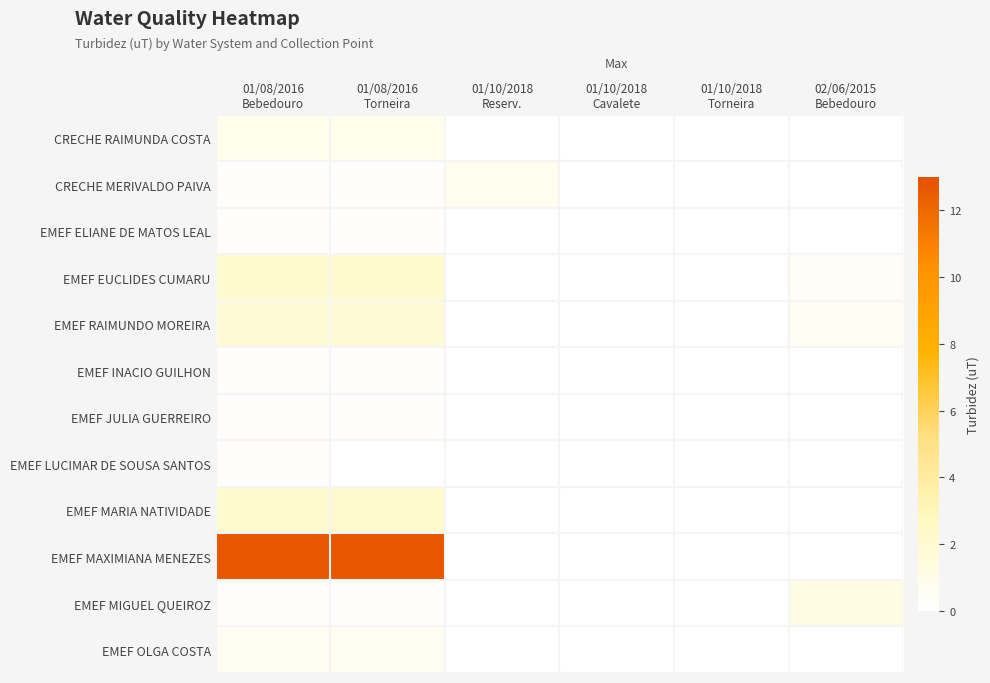

Reading left to right, list all the values displayed in this chart.

CRECHE RAIMUNDA COSTA: 01/08/2016
Bebedouro=0.8	01/08/2016
Torneira=0.8	01/10/2018
Reserv.=0.0	01/10/2018
Cavalete=0.0	01/10/2018
Torneira=0.0	02/06/2015
Bebedouro=0.0
CRECHE MERIVALDO PAIVA: 01/08/2016
Bebedouro=0.1	01/08/2016
Torneira=0.1	01/10/2018
Reserv.=0.8	01/10/2018
Cavalete=0.0	01/10/2018
Torneira=0.0	02/06/2015
Bebedouro=0.0
EMEF ELIANE DE MATOS LEAL: 01/08/2016
Bebedouro=0.1	01/08/2016
Torneira=0.1	01/10/2018
Reserv.=0.0	01/10/2018
Cavalete=0.0	01/10/2018
Torneira=0.0	02/06/2015
Bebedouro=0.0
EMEF EUCLIDES CUMARU: 01/08/2016
Bebedouro=2.1	01/08/2016
Torneira=2.1	01/10/2018
Reserv.=0.0	01/10/2018
Cavalete=0.0	01/10/2018
Torneira=0.0	02/06/2015
Bebedouro=0.4
EMEF RAIMUNDO MOREIRA: 01/08/2016
Bebedouro=1.8	01/08/2016
Torneira=1.8	01/10/2018
Reserv.=0.0	01/10/2018
Cavalete=0.0	01/10/2018
Torneira=0.0	02/06/2015
Bebedouro=0.5
EMEF INACIO GUILHON: 01/08/2016
Bebedouro=0.1	01/08/2016
Torneira=0.1	01/10/2018
Reserv.=0.0	01/10/2018
Cavalete=0.0	01/10/2018
Torneira=0.0	02/06/2015
Bebedouro=0.0
EMEF JULIA GUERREIRO: 01/08/2016
Bebedouro=0.1	01/08/2016
Torneira=0.1	01/10/2018
Reserv.=0.0	01/10/2018
Cavalete=0.0	01/10/2018
Torneira=0.0	02/06/2015
Bebedouro=0.0
EMEF LUCIMAR DE SOUSA SANTOS: 01/08/2016
Bebedouro=0.1	01/08/2016
Torneira=0.0	01/10/2018
Reserv.=0.0	01/10/2018
Cavalete=0.0	01/10/2018
Torneira=0.0	02/06/2015
Bebedouro=0.0
EMEF MARIA NATIVIDADE: 01/08/2016
Bebedouro=2.1	01/08/2016
Torneira=2.1	01/10/2018
Reserv.=0.0	01/10/2018
Cavalete=0.0	01/10/2018
Torneira=0.0	02/06/2015
Bebedouro=0.0
EMEF MAXIMIANA MENEZES: 01/08/2016
Bebedouro=12.7	01/08/2016
Torneira=12.7	01/10/2018
Reserv.=0.0	01/10/2018
Cavalete=0.0	01/10/2018
Torneira=0.0	02/06/2015
Bebedouro=0.0
EMEF MIGUEL QUEIROZ: 01/08/2016
Bebedouro=0.1	01/08/2016
Torneira=0.1	01/10/2018
Reserv.=0.0	01/10/2018
Cavalete=0.0	01/10/2018
Torneira=0.0	02/06/2015
Bebedouro=1.2
EMEF OLGA COSTA: 01/08/2016
Bebedouro=0.6	01/08/2016
Torneira=0.6	01/10/2018
Reserv.=0.0	01/10/2018
Cavalete=0.0	01/10/2018
Torneira=0.0	02/06/2015
Bebedouro=0.0